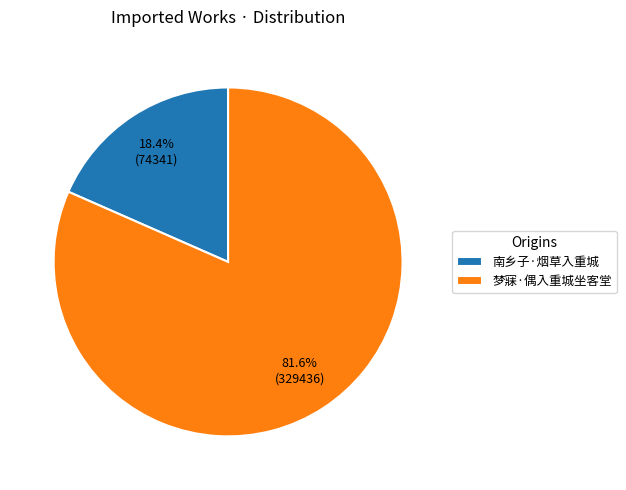

Which slice is the smallest?

南乡子·烟草入重城